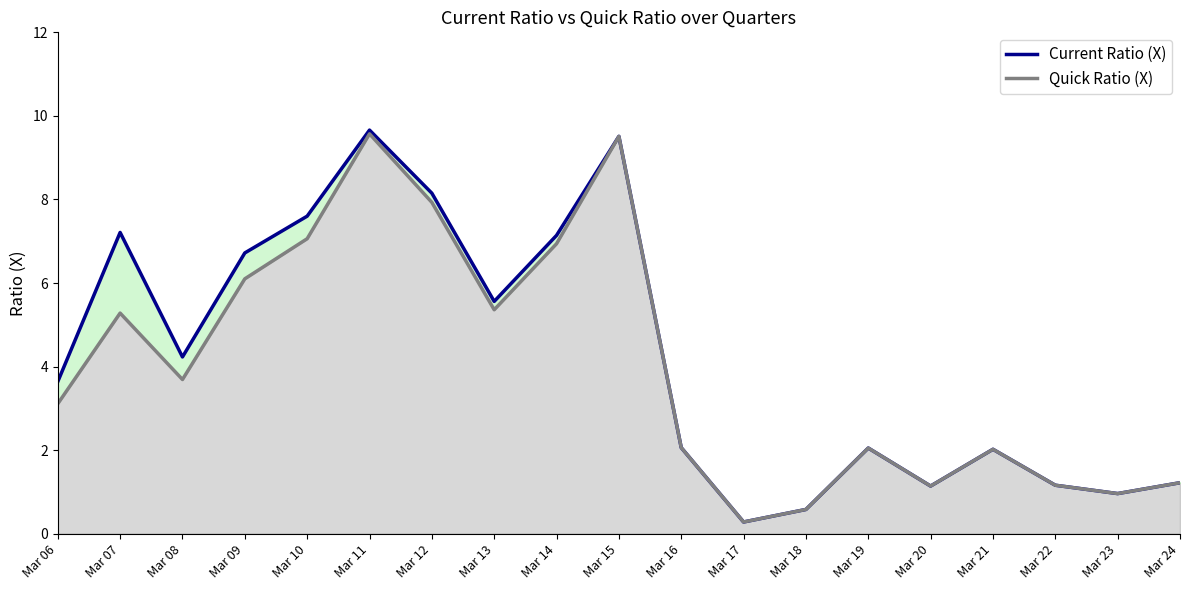

List the series in order of their peak value, lowest first.

Quick Ratio (X), Current Ratio (X)